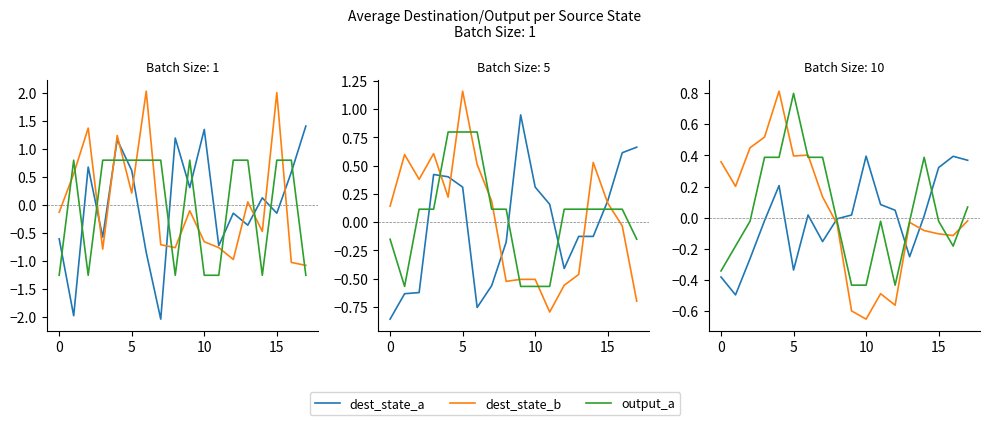

Which series has the largest total across all categories?

output_a